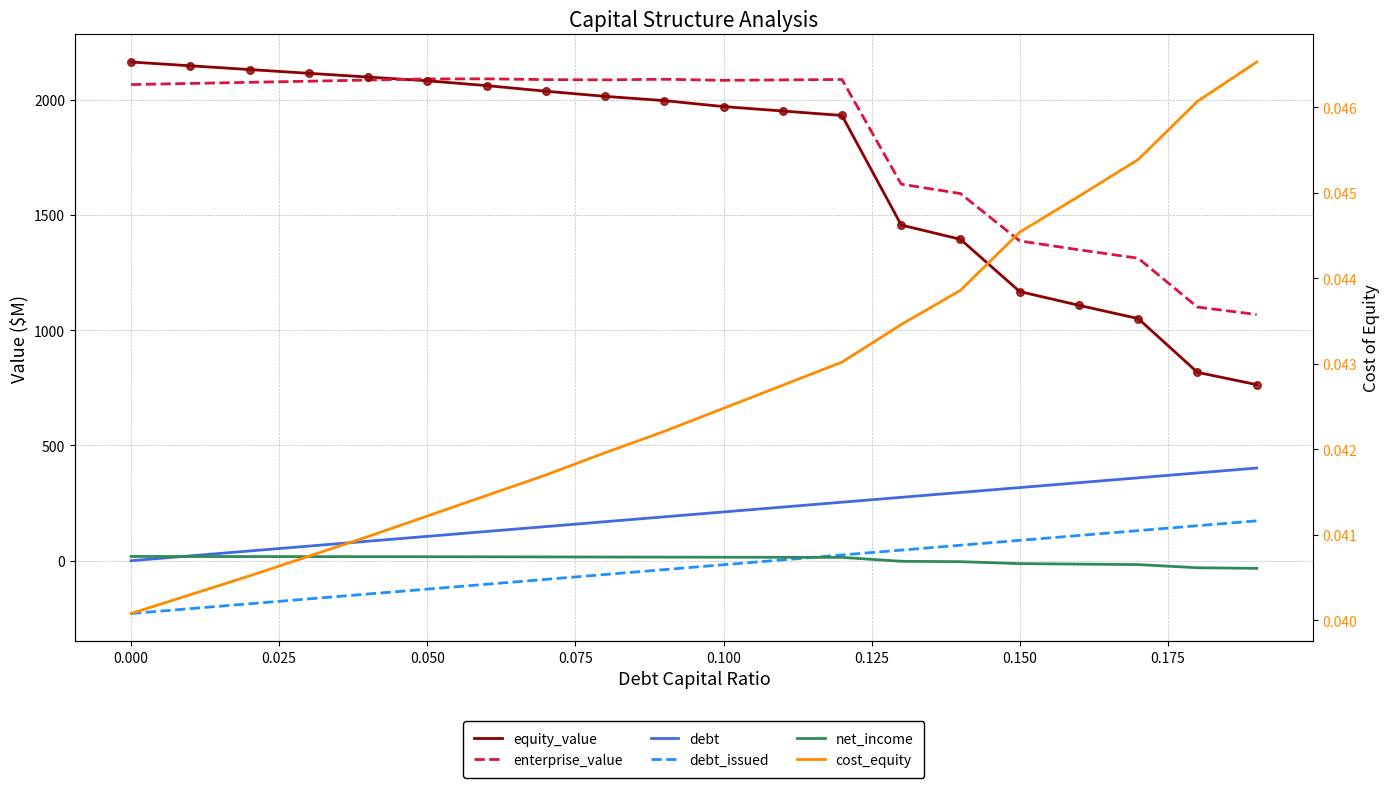

Which series reaches the minimum Y coordinate?

debt_issued